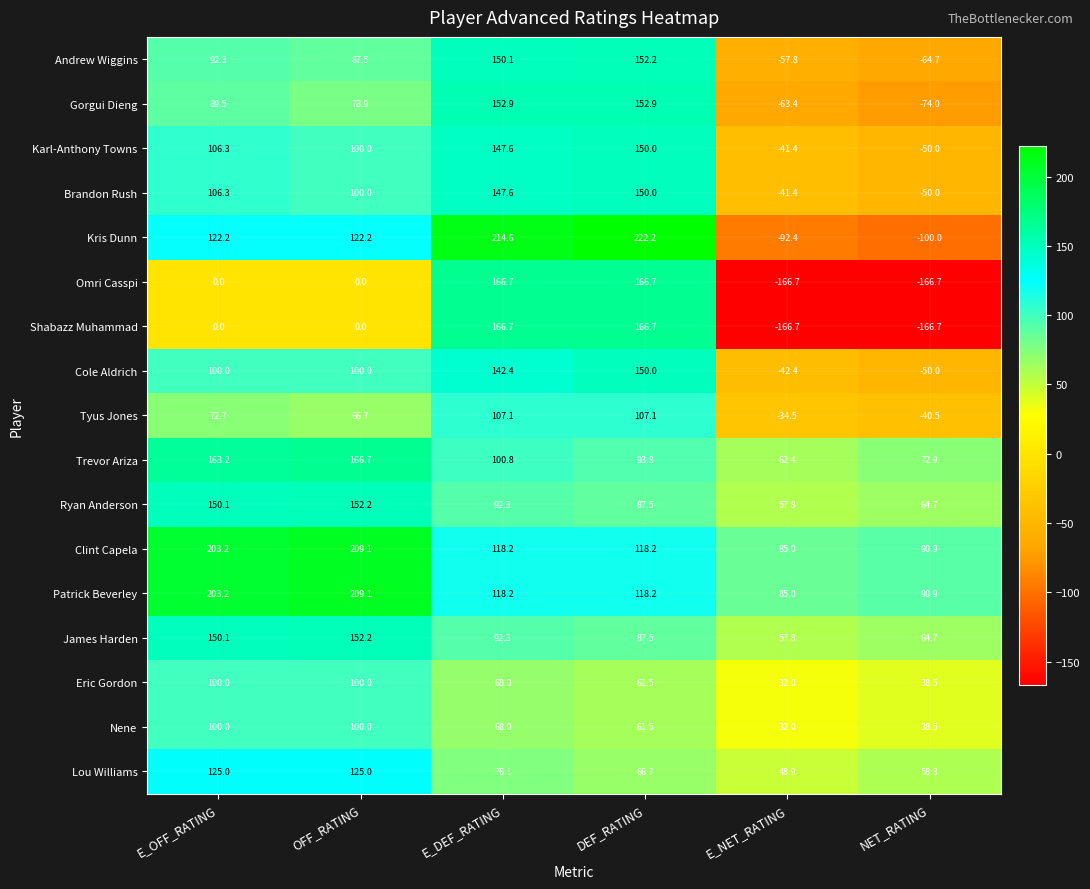

At which label does Patrick Beverley reach its minimum?

E_NET_RATING